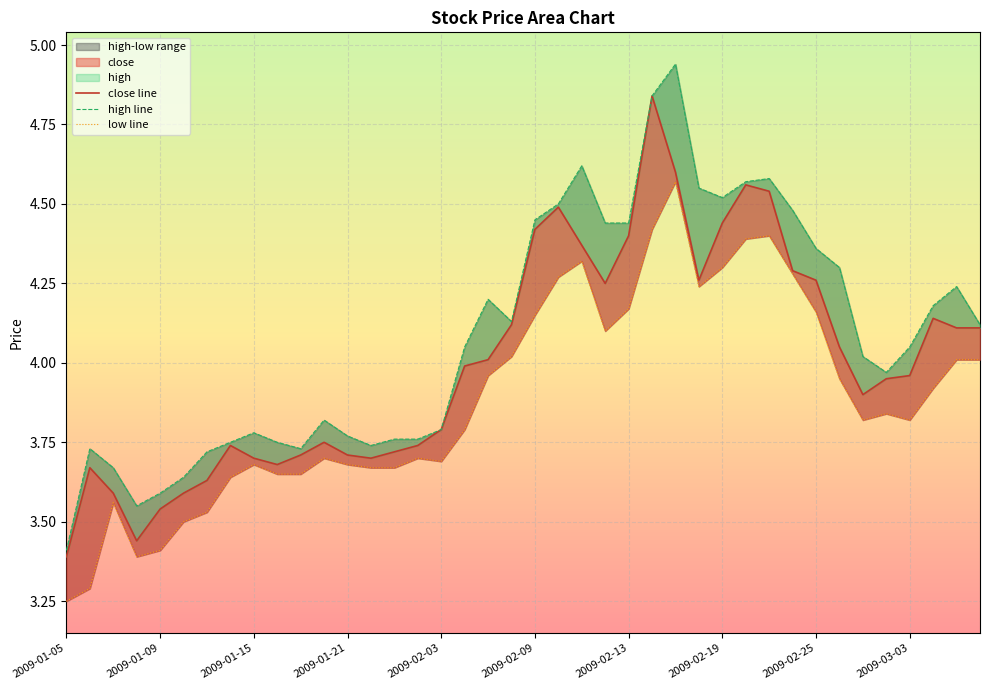

True or false: high has a value of 6.3 at 2009-02-20.

False